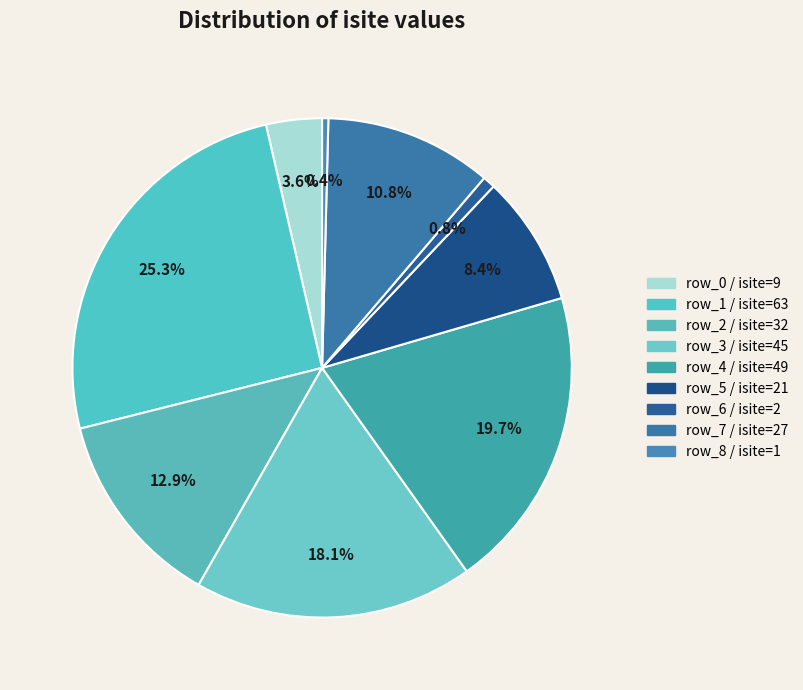

How many slices are in this pie chart?

9